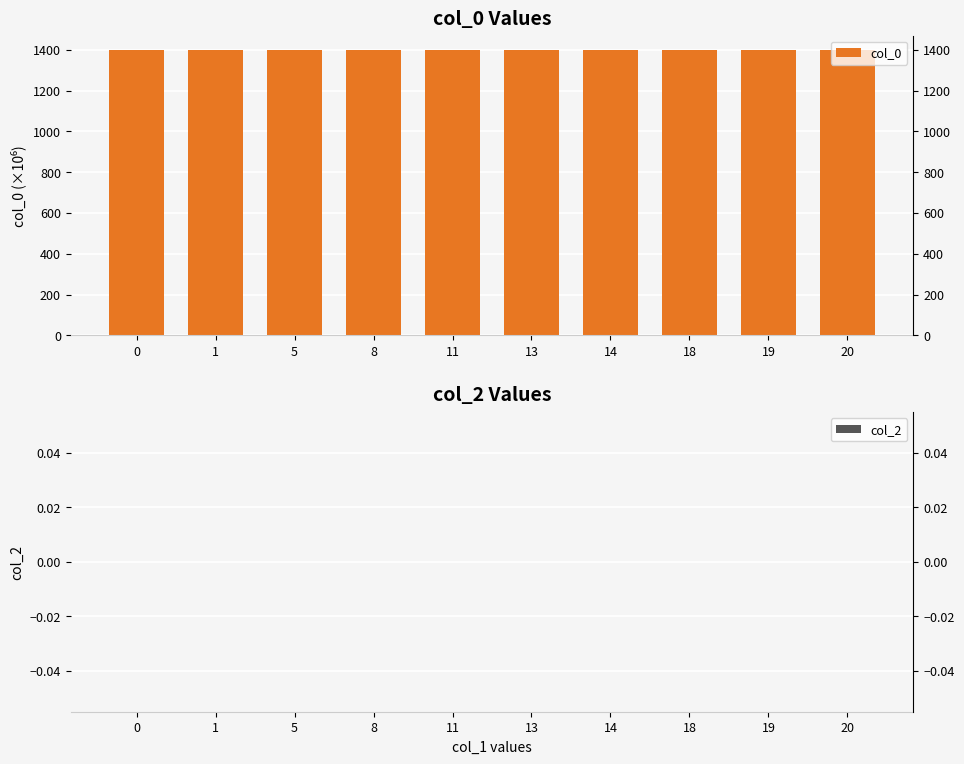

Between 0 and 20, which series saw the biggest shift?

col_0